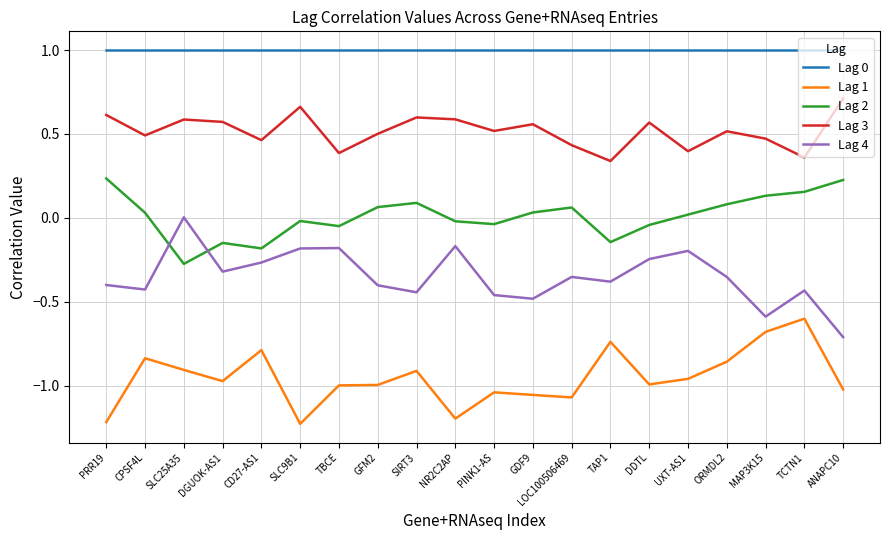

Is the value of Lag 4 at DDTL greater than the value of Lag 2 at CPSF4L?

No